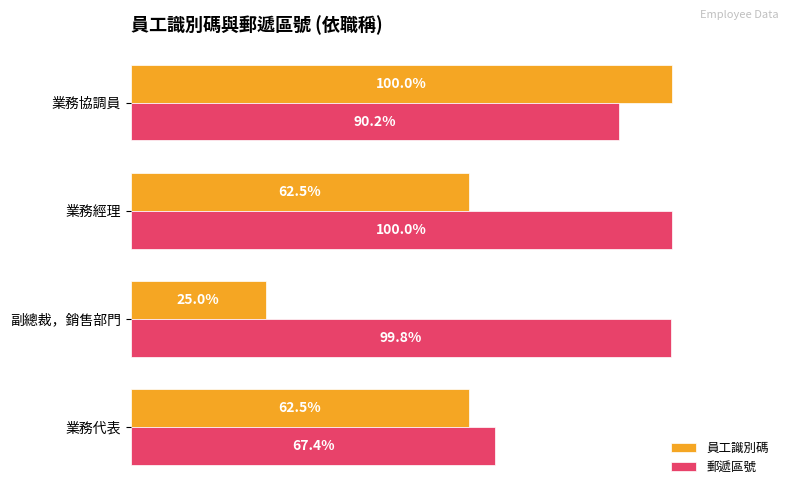

List the series in order of their overall mean, lowest first.

員工識別碼, 郵遞區號